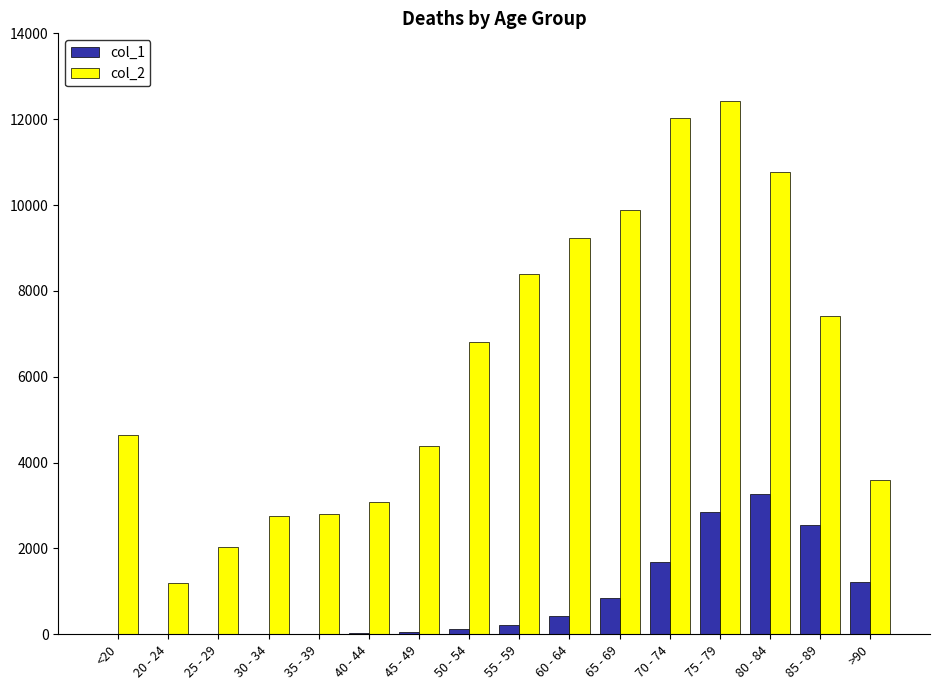

What is the maximum value shown in the chart?

12434